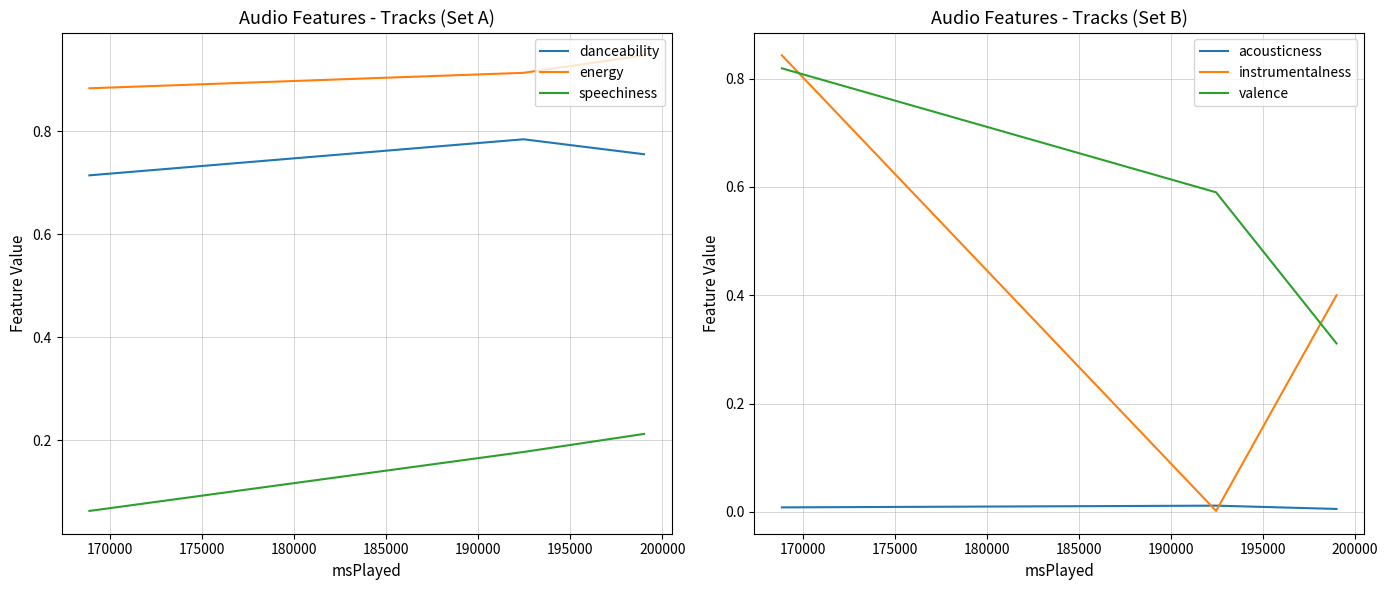

Reading left to right, transcribe all the data shown in this chart.

danceability: 0.7	0.8	0.8
energy: 0.9	0.9	0.9
speechiness: 0.1	0.2	0.2
acousticness: 0.0	0.0	0.0
instrumentalness: 0.8	0.0	0.4
valence: 0.8	0.6	0.3